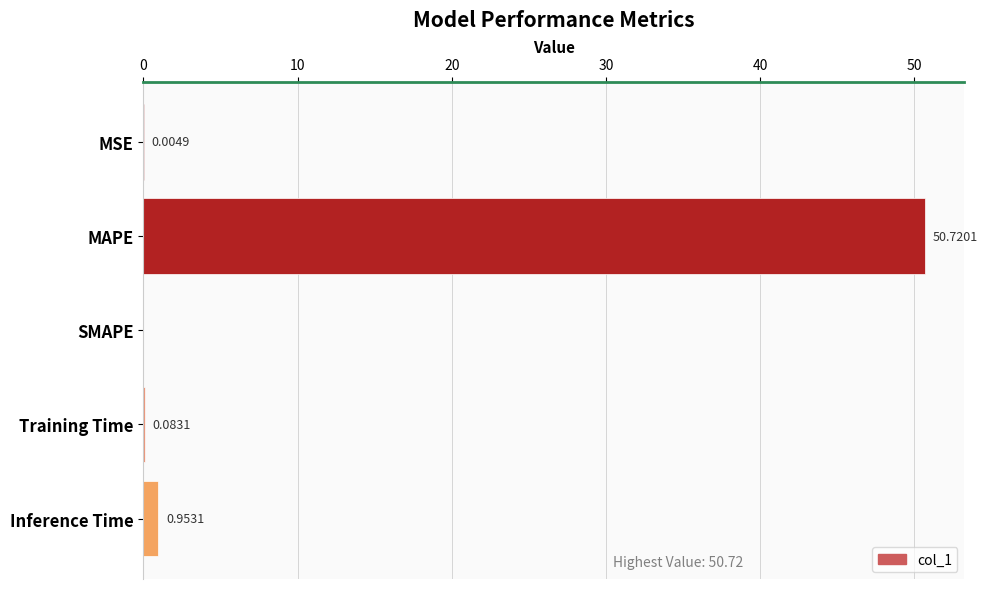

Which has a higher value, Inference Time or MAPE?

MAPE